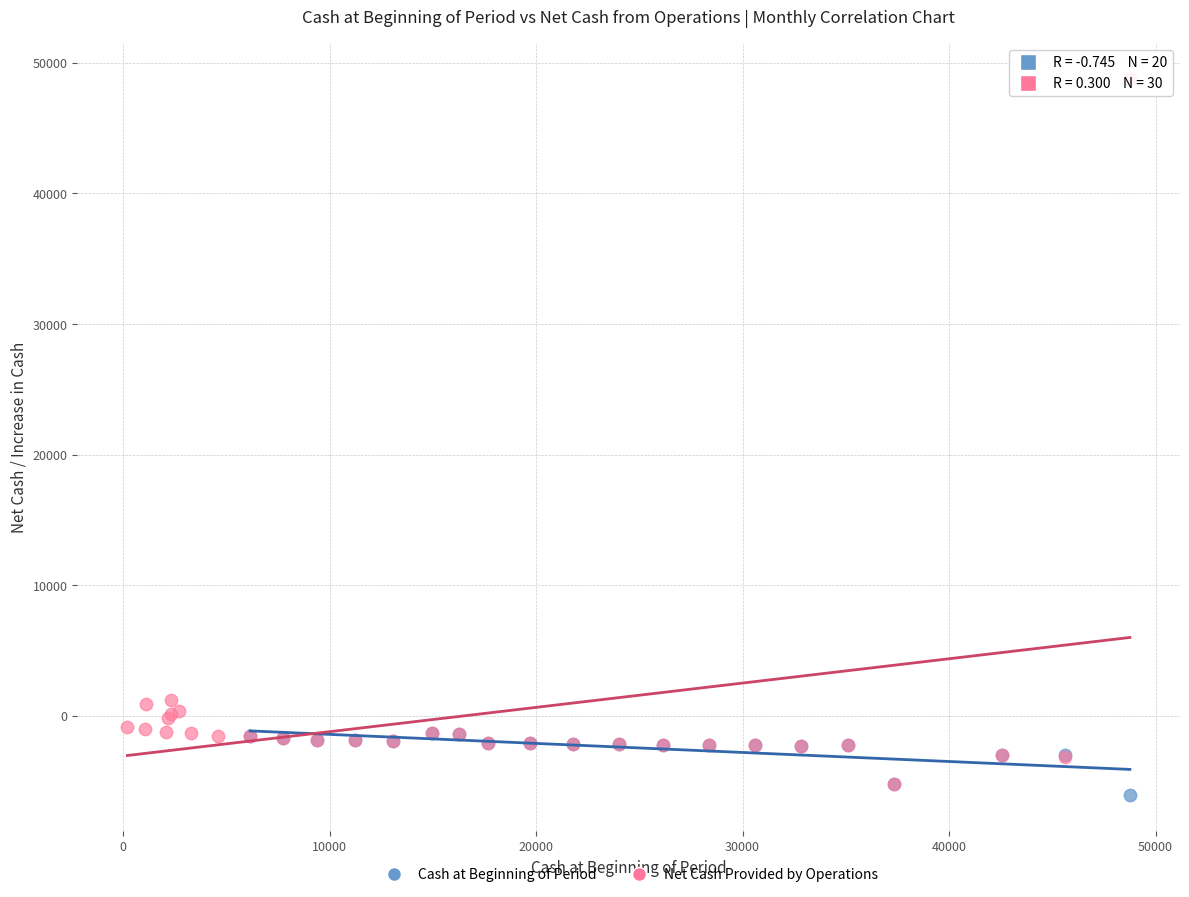

Which series reaches the maximum Y coordinate?

Net Cash Provided by Operations